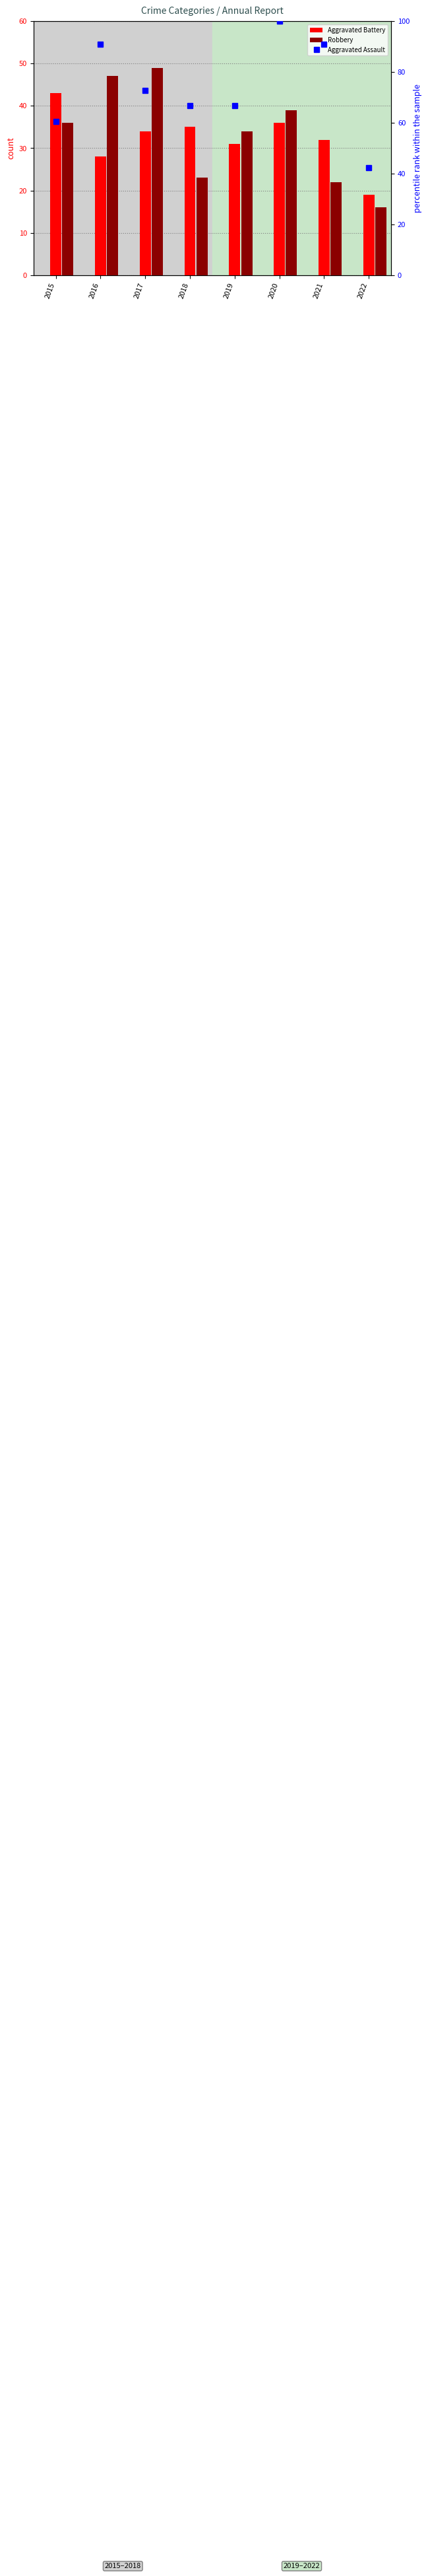

Reading left to right, what are all the values shown in this chart?

Aggravated Battery: 2015=43.0	2016=28.0	2017=34.0	2018=35.0	2019=31.0	2020=36.0	2021=32.0	2022=19.0
Robbery: 2015=36.0	2016=47.0	2017=49.0	2018=23.0	2019=34.0	2020=39.0	2021=22.0	2022=16.0
Aggravated Assault: 2015=60.6	2016=90.9	2017=72.7	2018=66.7	2019=66.7	2020=100.0	2021=90.9	2022=42.4